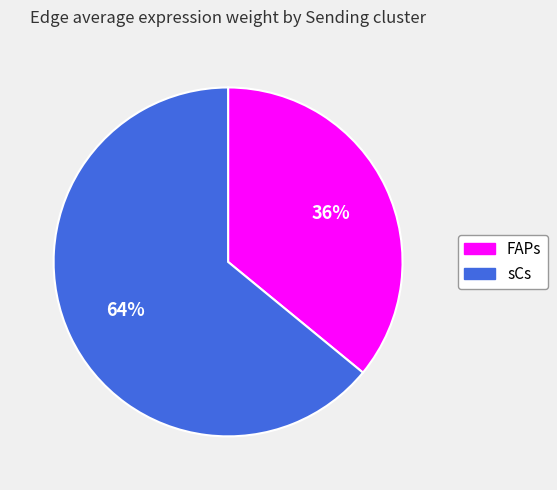

True or false: sCs accounts for 51% of the total.

False